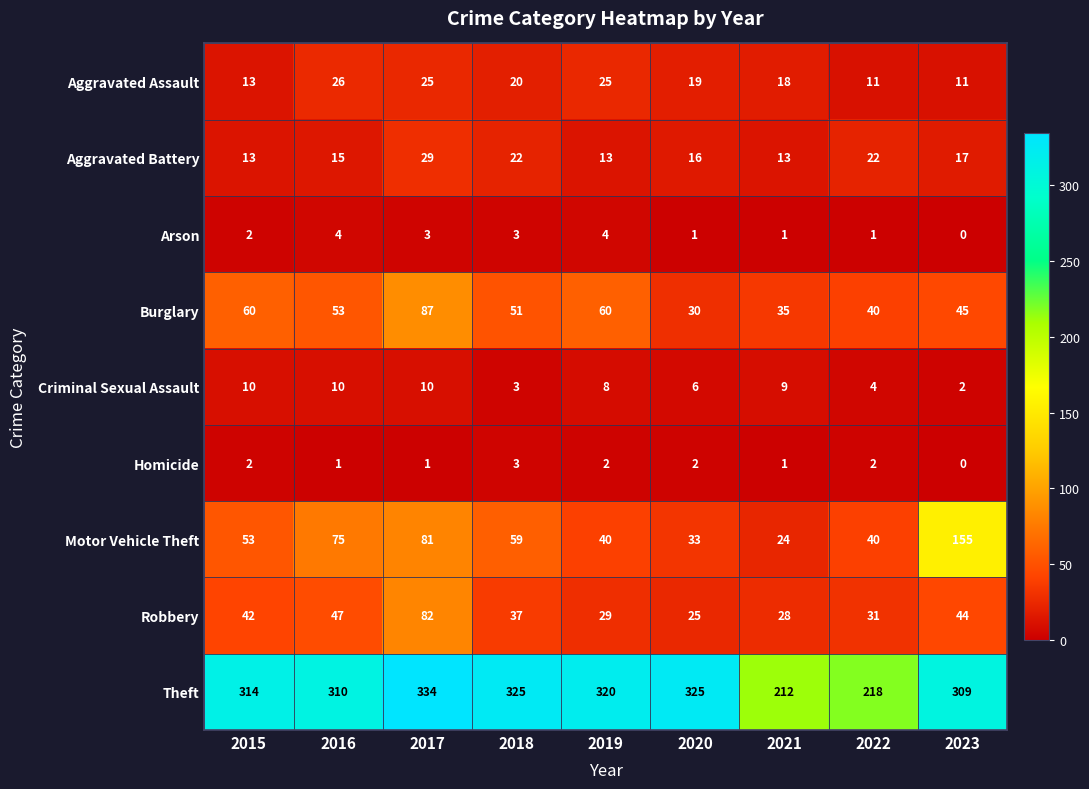

The Theft series shows 314 at 2015. True or false?

True